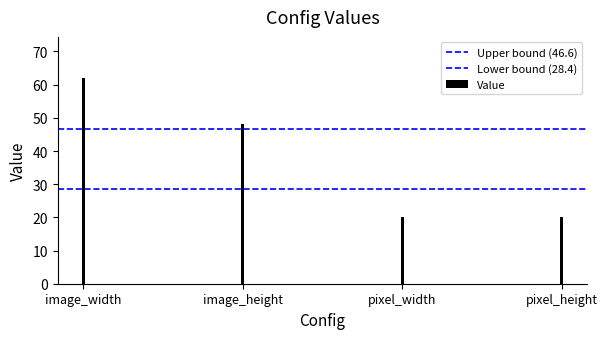

Are the bars horizontal?

No